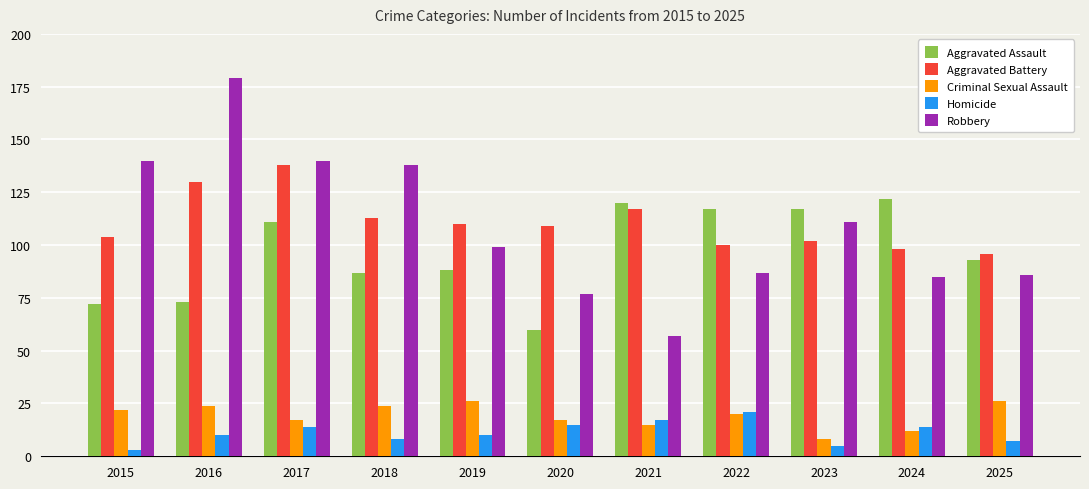

Which series has the largest range (max minus min)?

Robbery